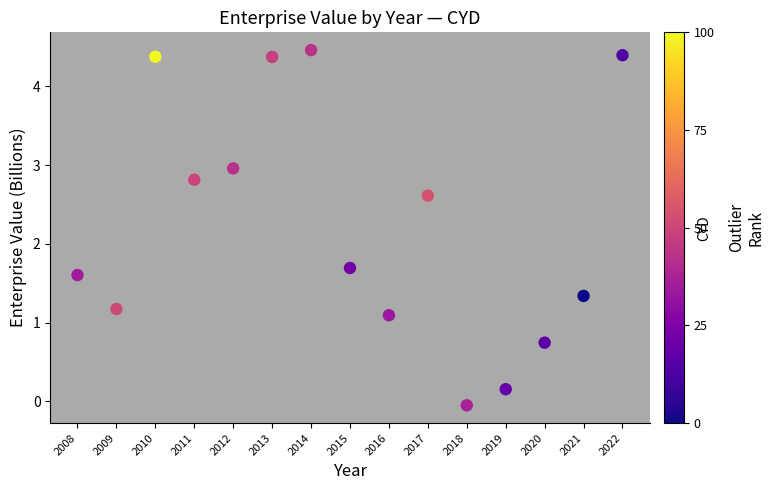

What Y value in the scatter plot is closest to 2?

1.7